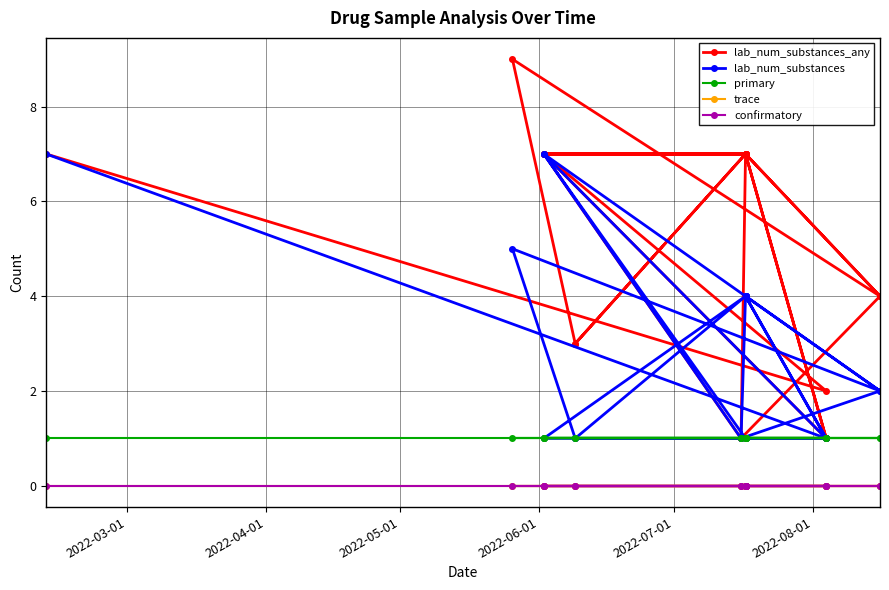

Does the chart have visible grid lines?

Yes